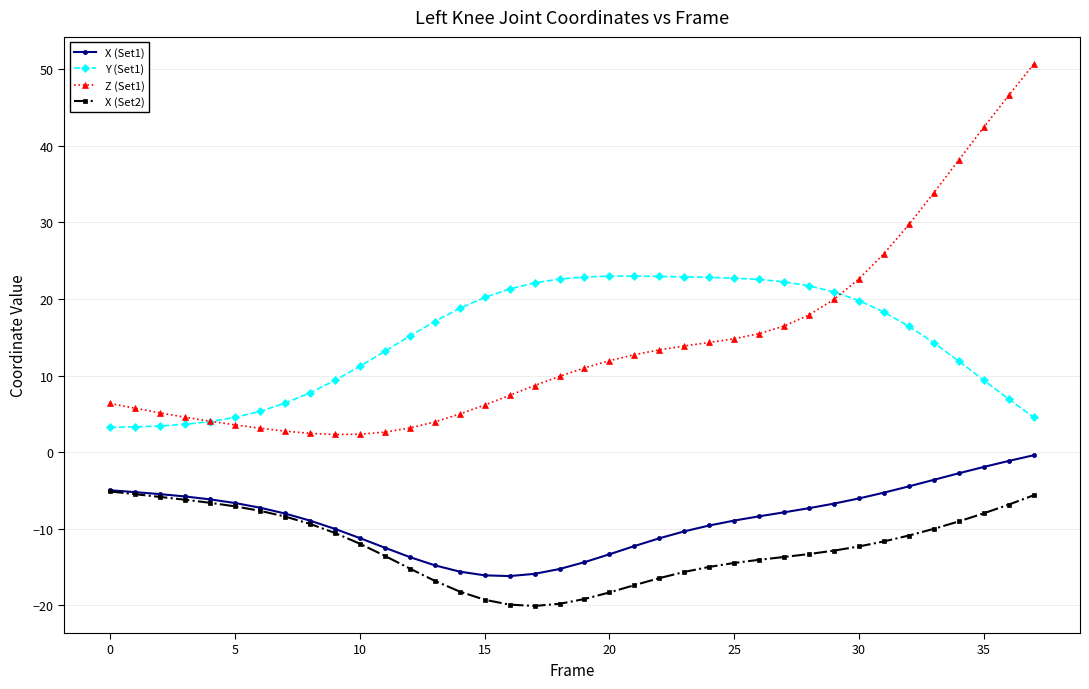

True or false: Y (Set1) and X (Set1) intersect in this chart.

False